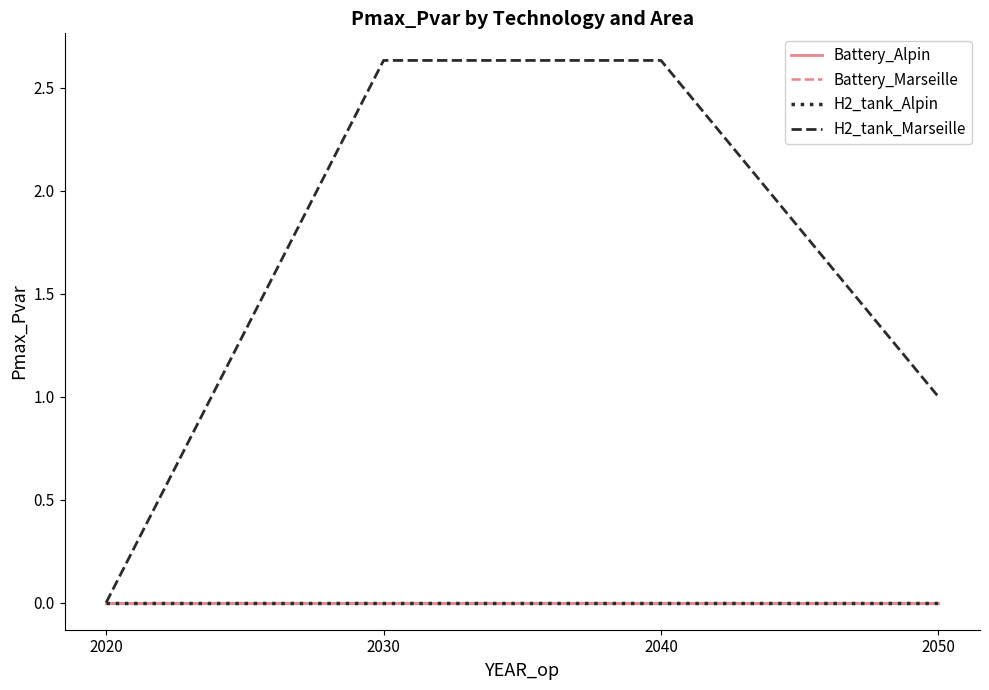

Does the chart display data point markers on the line(s)?

No